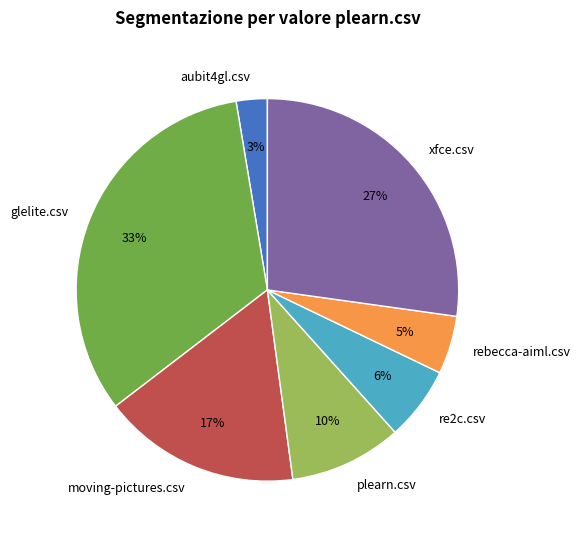

Count the number of slices in the pie.

7